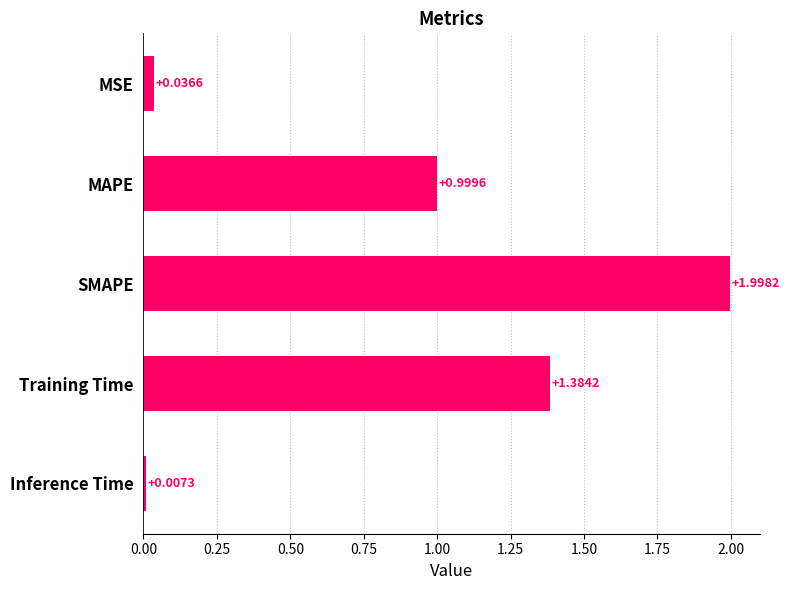

What is the label of the 4th bar from the top?

Training Time